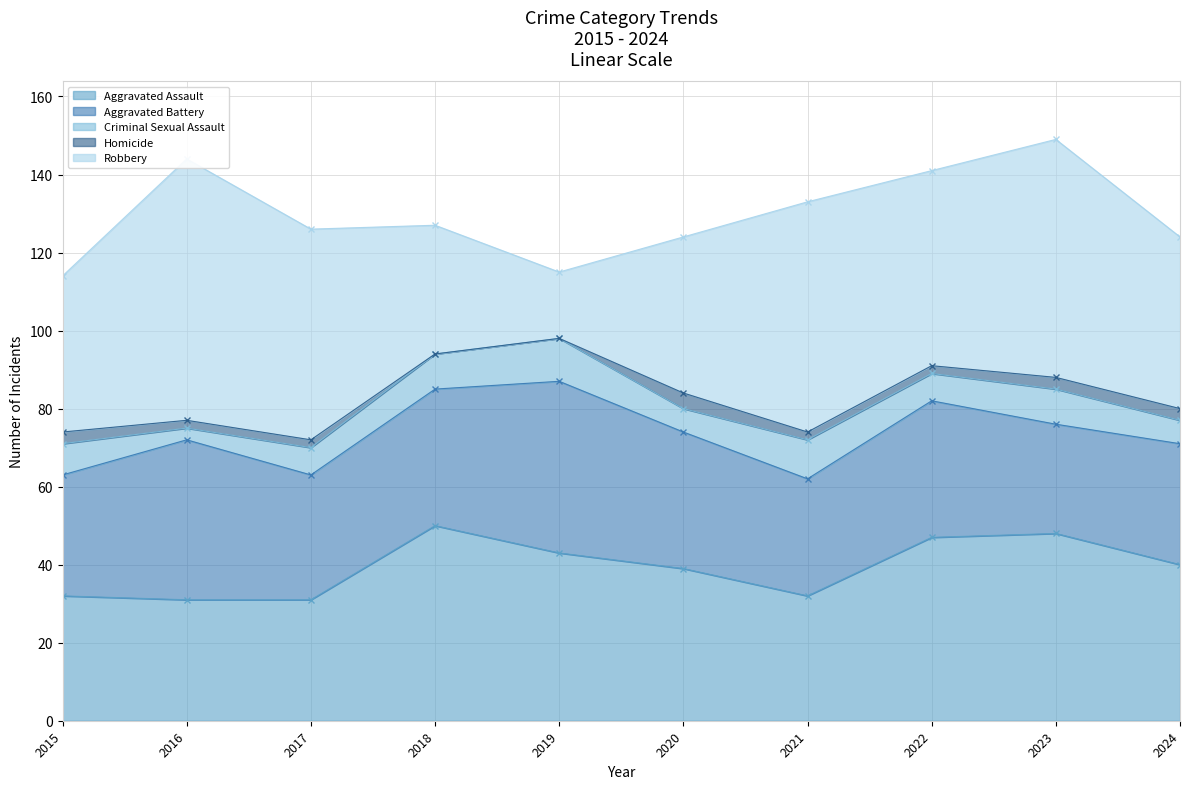

Reading left to right, list all the values displayed in this chart.

Aggravated Assault: 2015=32	2016=31	2017=31	2018=50	2019=43	2020=39	2021=32	2022=47	2023=48	2024=40
Aggravated Battery: 2015=31	2016=41	2017=32	2018=35	2019=44	2020=35	2021=30	2022=35	2023=28	2024=31
Criminal Sexual Assault: 2015=8	2016=3	2017=7	2018=9	2019=11	2020=6	2021=10	2022=7	2023=9	2024=6
Homicide: 2015=3	2016=2	2017=2	2018=0	2019=0	2020=4	2021=2	2022=2	2023=3	2024=3
Robbery: 2015=40	2016=67	2017=54	2018=33	2019=17	2020=40	2021=59	2022=50	2023=61	2024=44